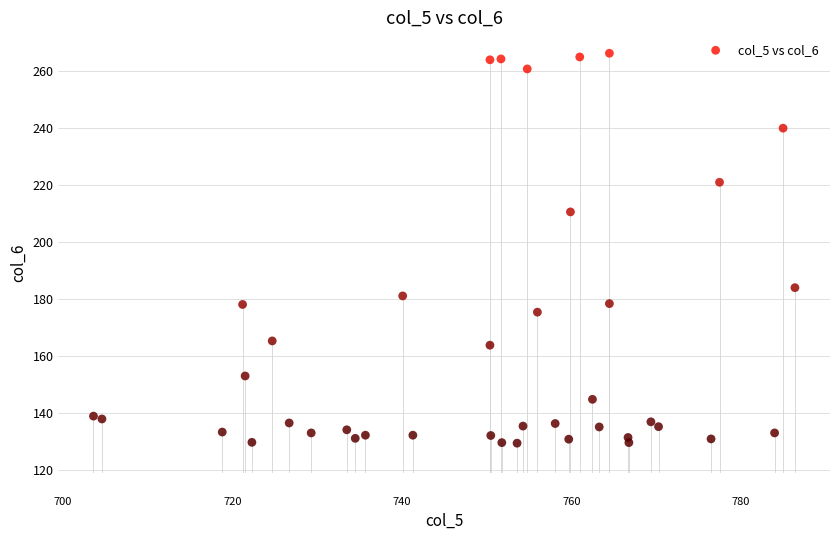

What is the range of X values (max minus min)?

82.8